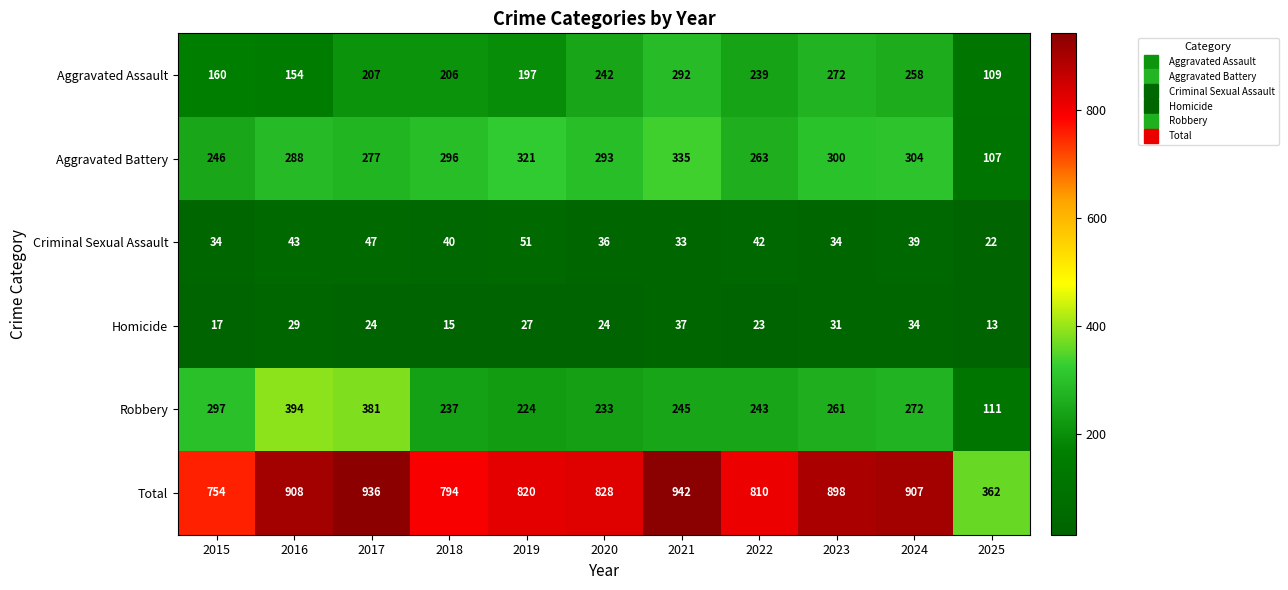

What is the total value across all series at 2017?

1872